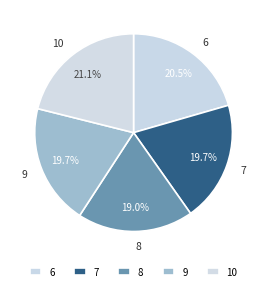

What portion of the pie excludes 7?

80.3%